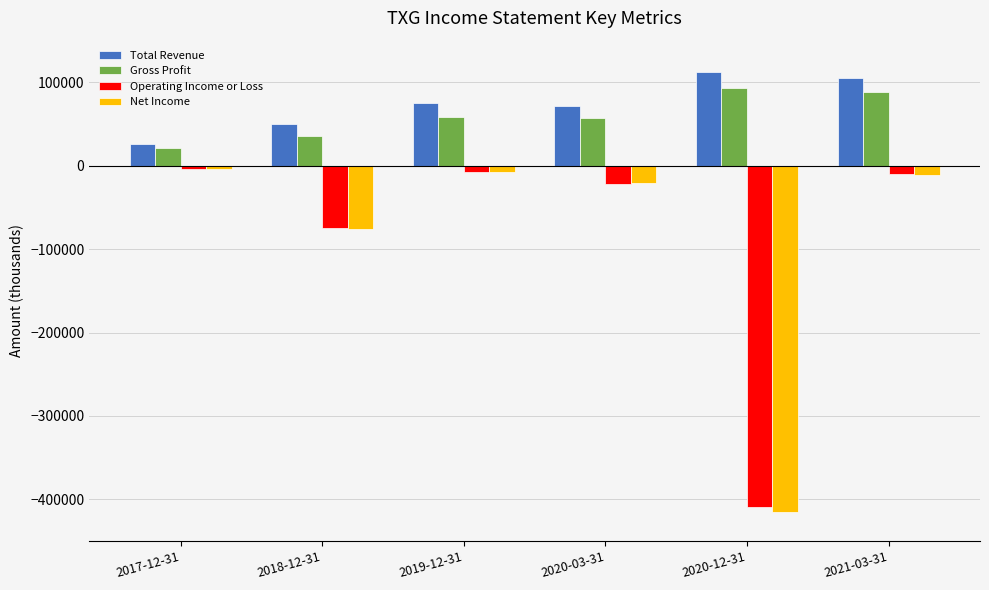

How many values in the Operating Income or Loss series exceed -10200?

2